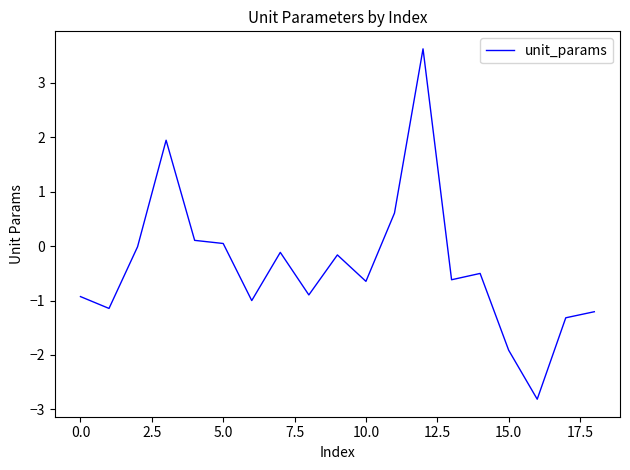

What is the difference between the maximum and minimum values?

6.4